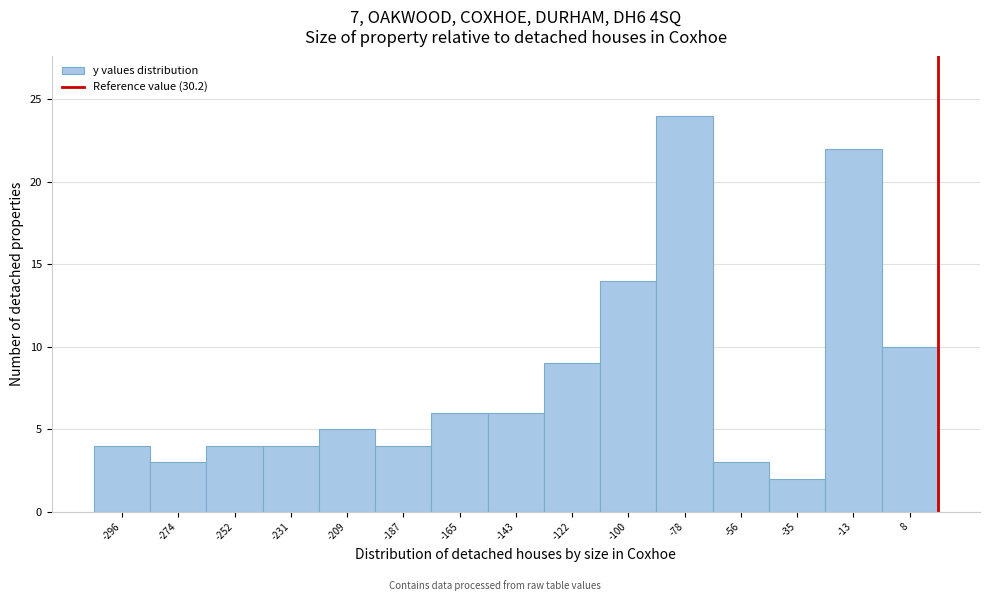

Reading right to left, what are all the values shown in this chart?

10	22	2	3	24	14	9	6	6	4	5	4	4	3	4